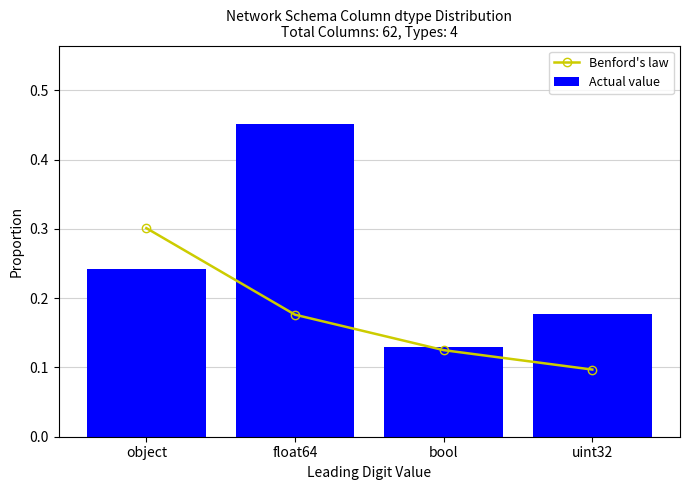

At float64, list the series in order from smallest to largest.

Benford's law, Actual value